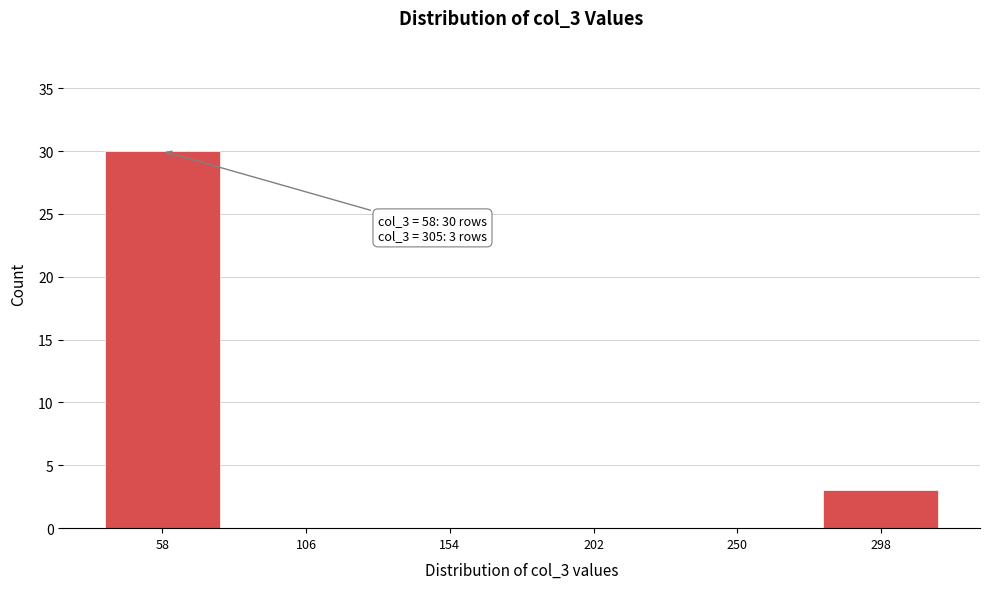

Reading left to right, extract all data points from this chart.

58=30	106=0	154=0	202=0	250=0	298=3